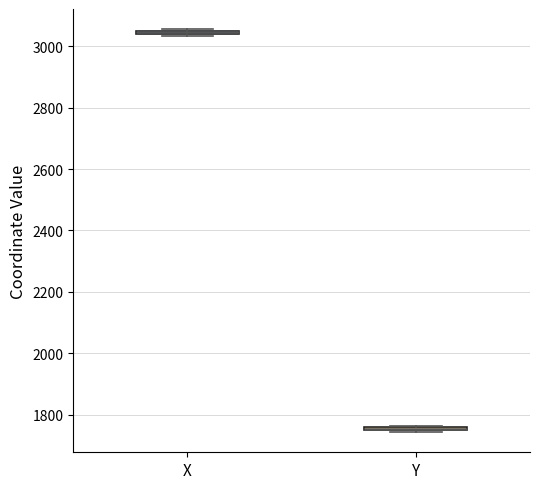

Where is the lower edge of the box for X on the y-axis? The values are not printed on the chart, so give them approximately, as read against the axis.

3040